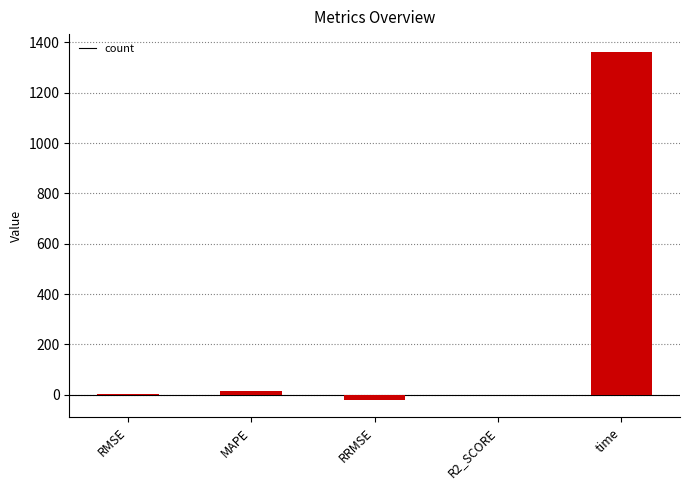

The value at RRMSE is -21.1. True or false?

True